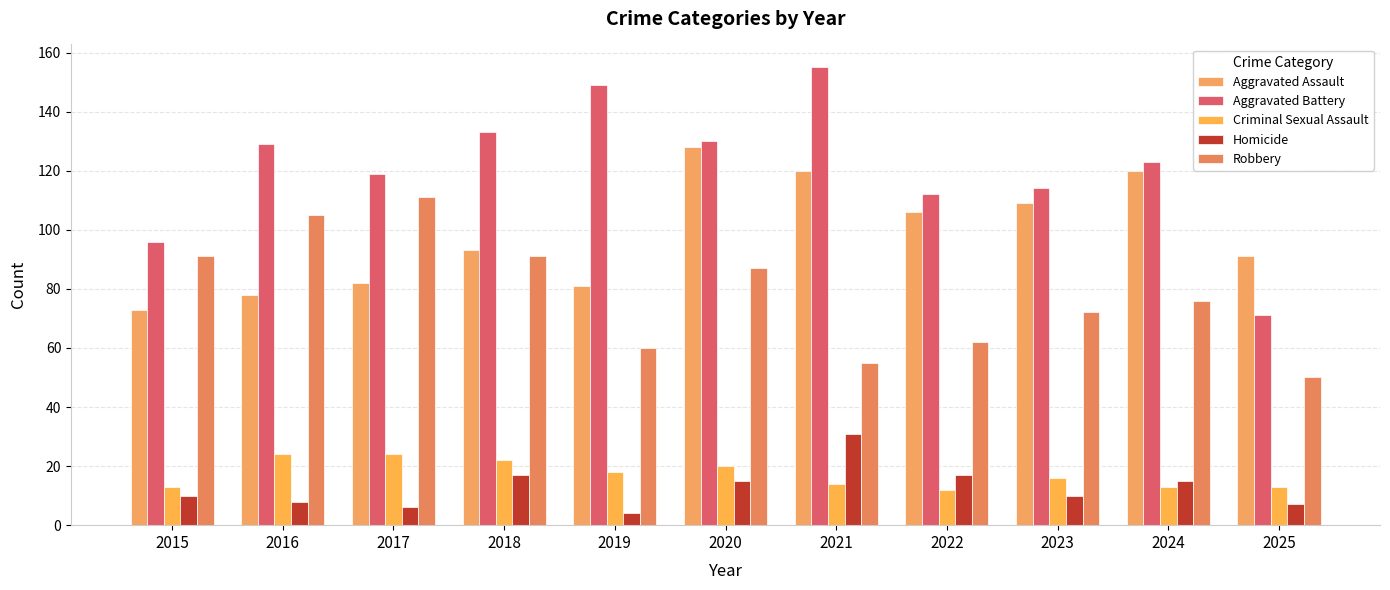

Reading left to right, extract all data points from this chart.

Aggravated Assault: 73	78	82	93	81	128	120	106	109	120	91
Aggravated Battery: 96	129	119	133	149	130	155	112	114	123	71
Criminal Sexual Assault: 13	24	24	22	18	20	14	12	16	13	13
Homicide: 10	8	6	17	4	15	31	17	10	15	7
Robbery: 91	105	111	91	60	87	55	62	72	76	50